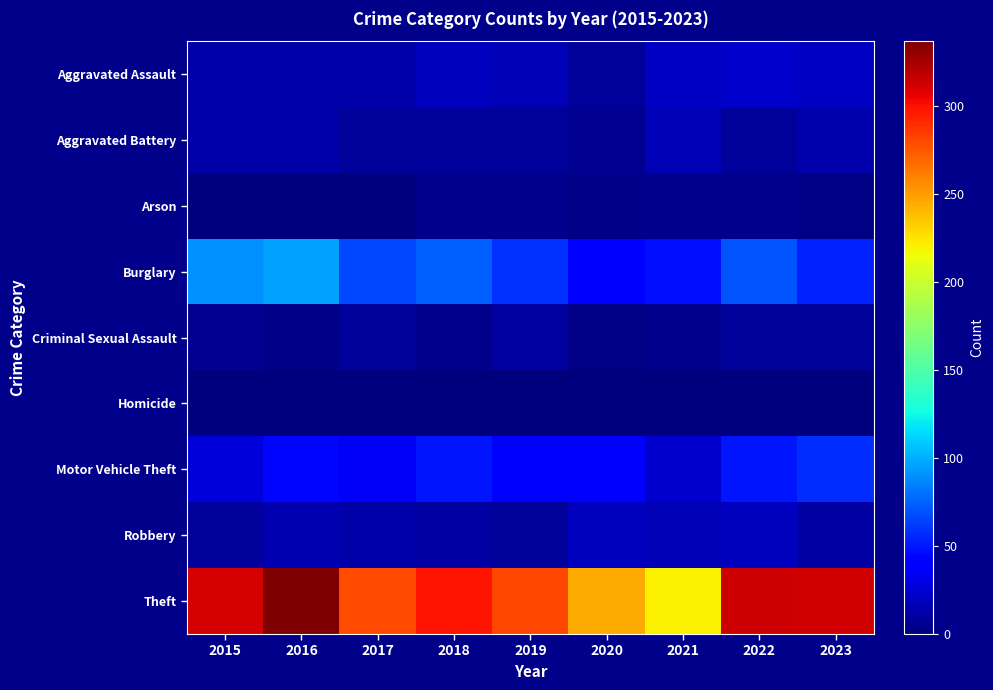

Which label corresponds to the smallest value in the chart?

2016